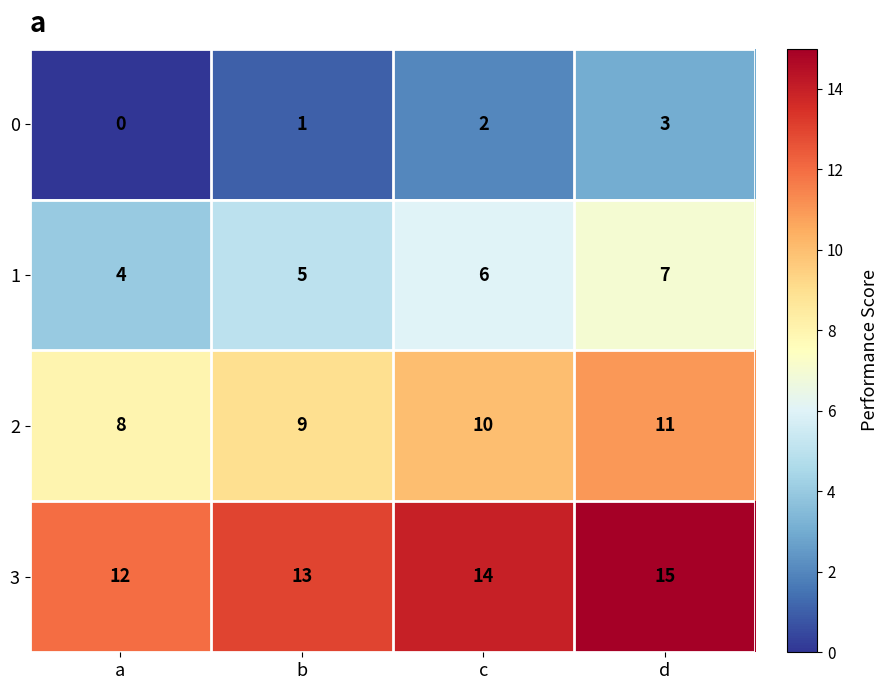

What is the maximum value shown in the chart?

15